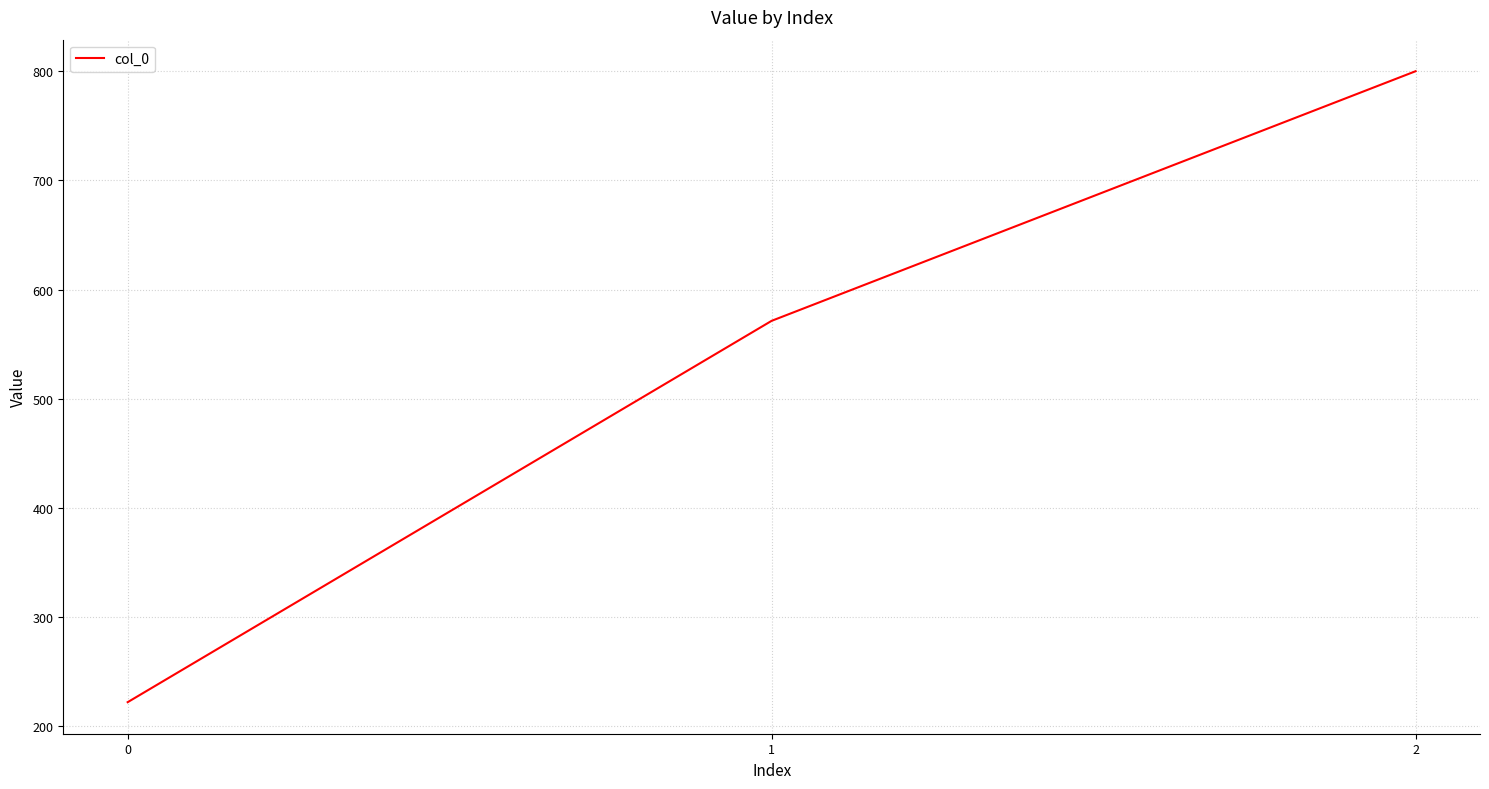

How many values exceed 571?

2